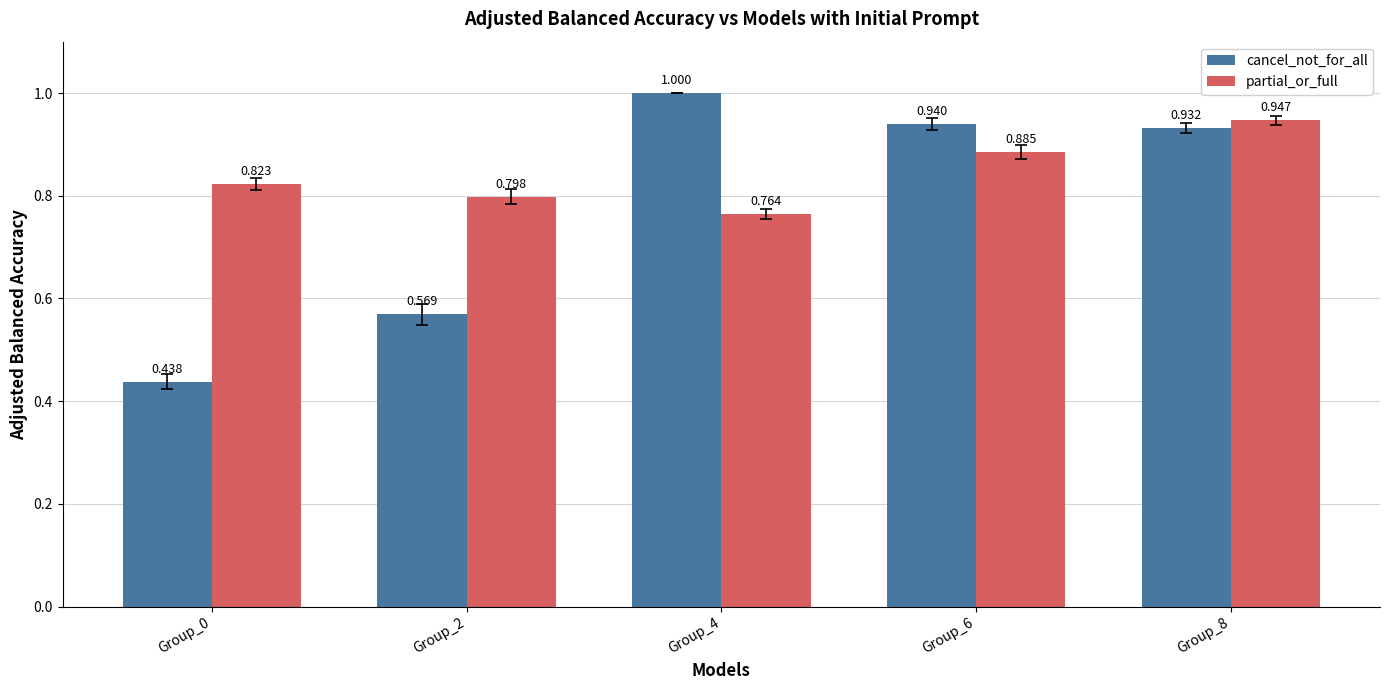

Rank the series by their maximum value, from highest to lowest.

cancel_not_for_all, partial_or_full